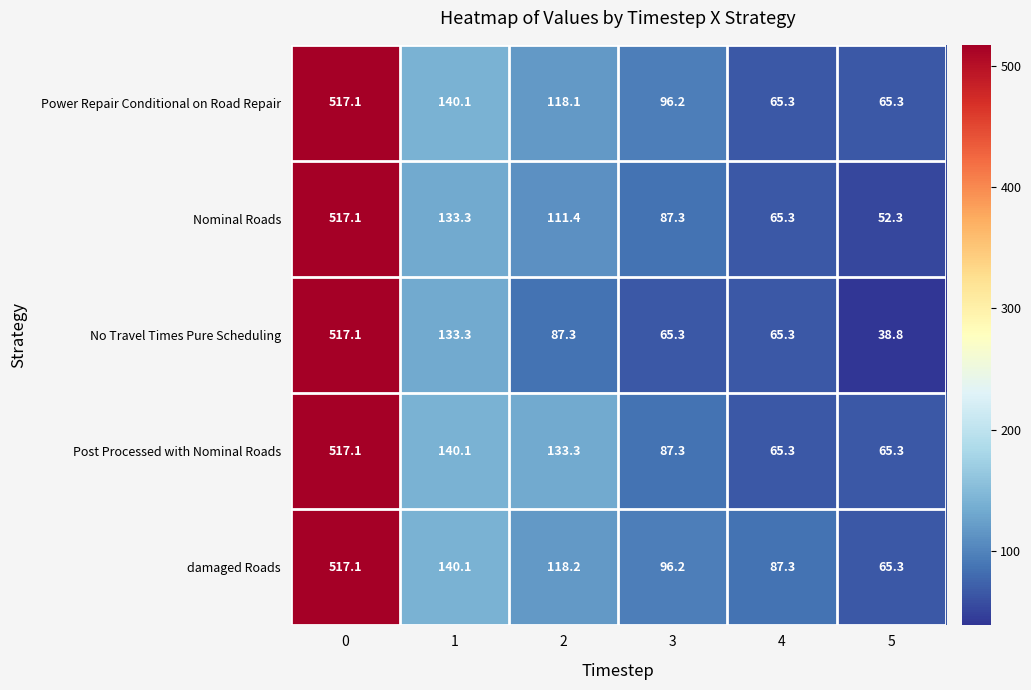

What is the total value across all series at 2?

568.3